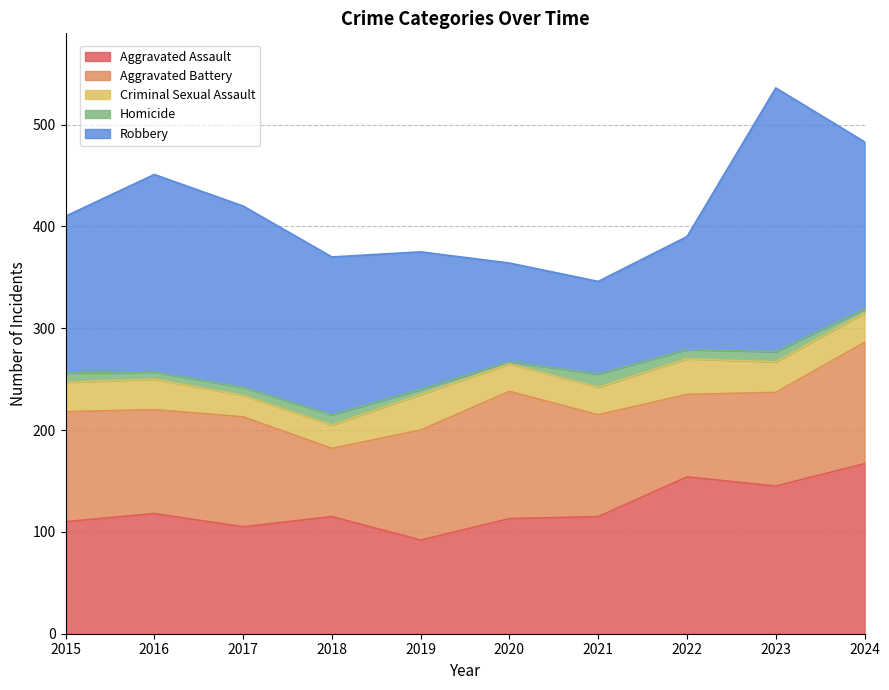

Reading right to left, list all the values displayed in this chart.

Aggravated Assault: 167	145	154	115	113	92	115	105	118	110
Aggravated Battery: 119	92	81	100	125	108	67	108	102	108
Criminal Sexual Assault: 29	30	35	27	27	35	23	21	30	29
Homicide: 4	10	9	13	2	5	10	8	7	9
Robbery: 164	259	111	91	97	135	155	178	194	154